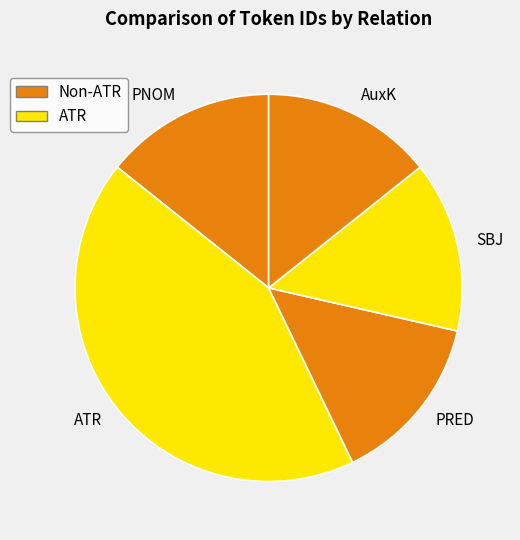

Approximately how many times larger is the value at AuxK compared to PRED?

1.0